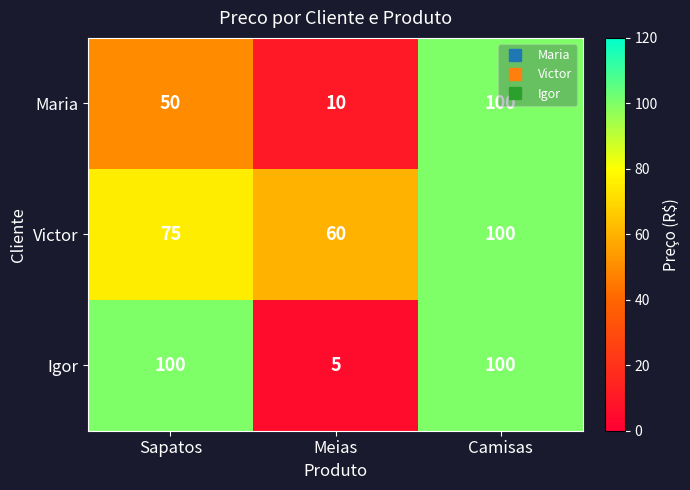

At which label does Victor reach its minimum?

Meias